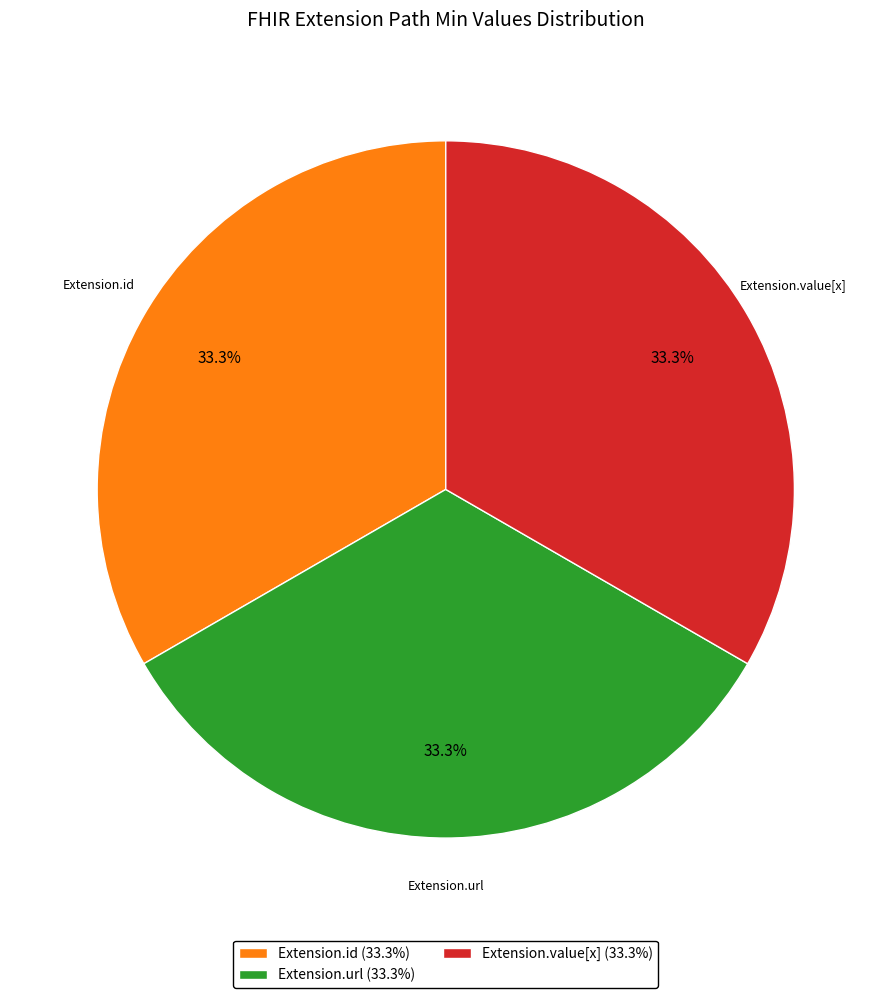

Is there a majority slice in this chart?

No